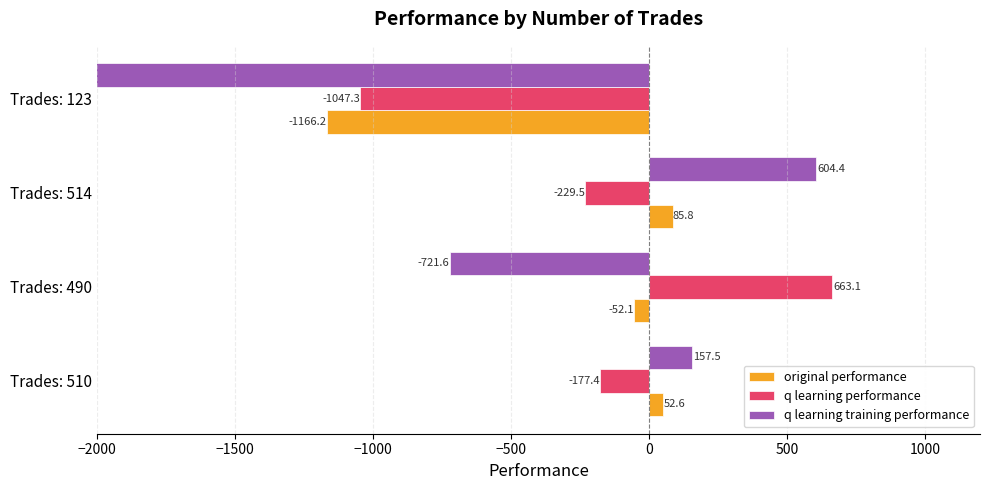

Are the bars horizontal?

Yes